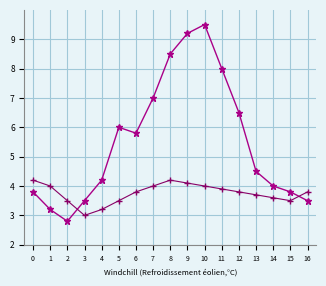

Which label corresponds to the largest value in the chart?

10